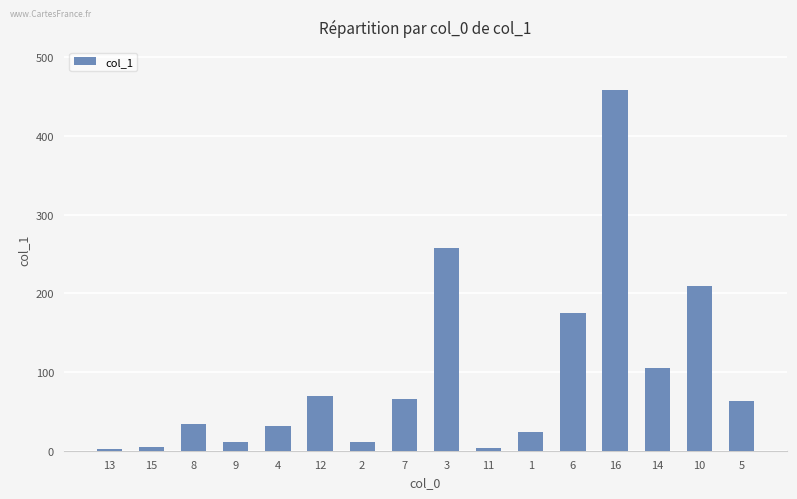

What is the value of the 12th bar from the left?

175.3